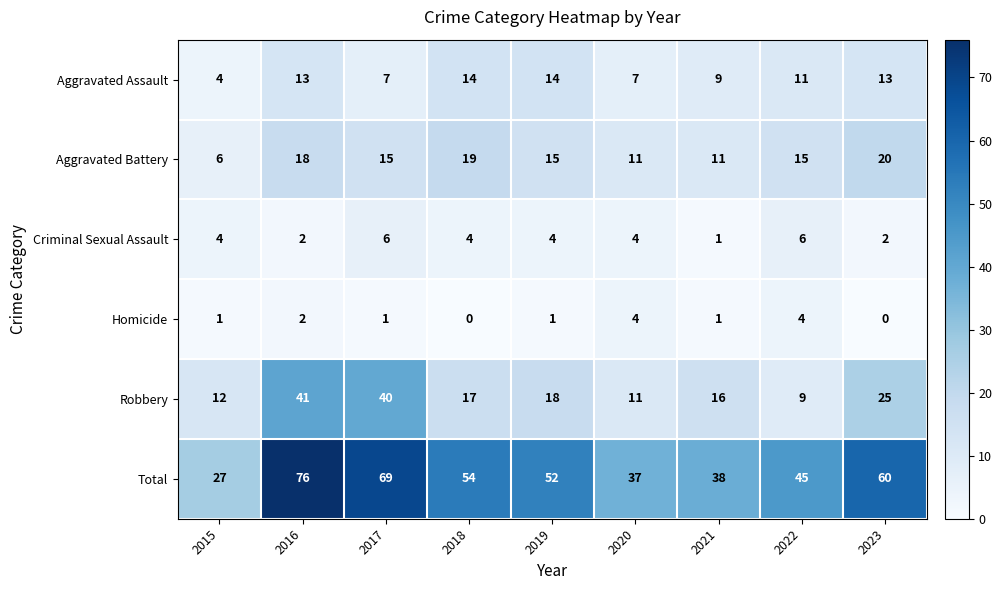

Between 2016 and 2019, which series saw the biggest shift?

Total